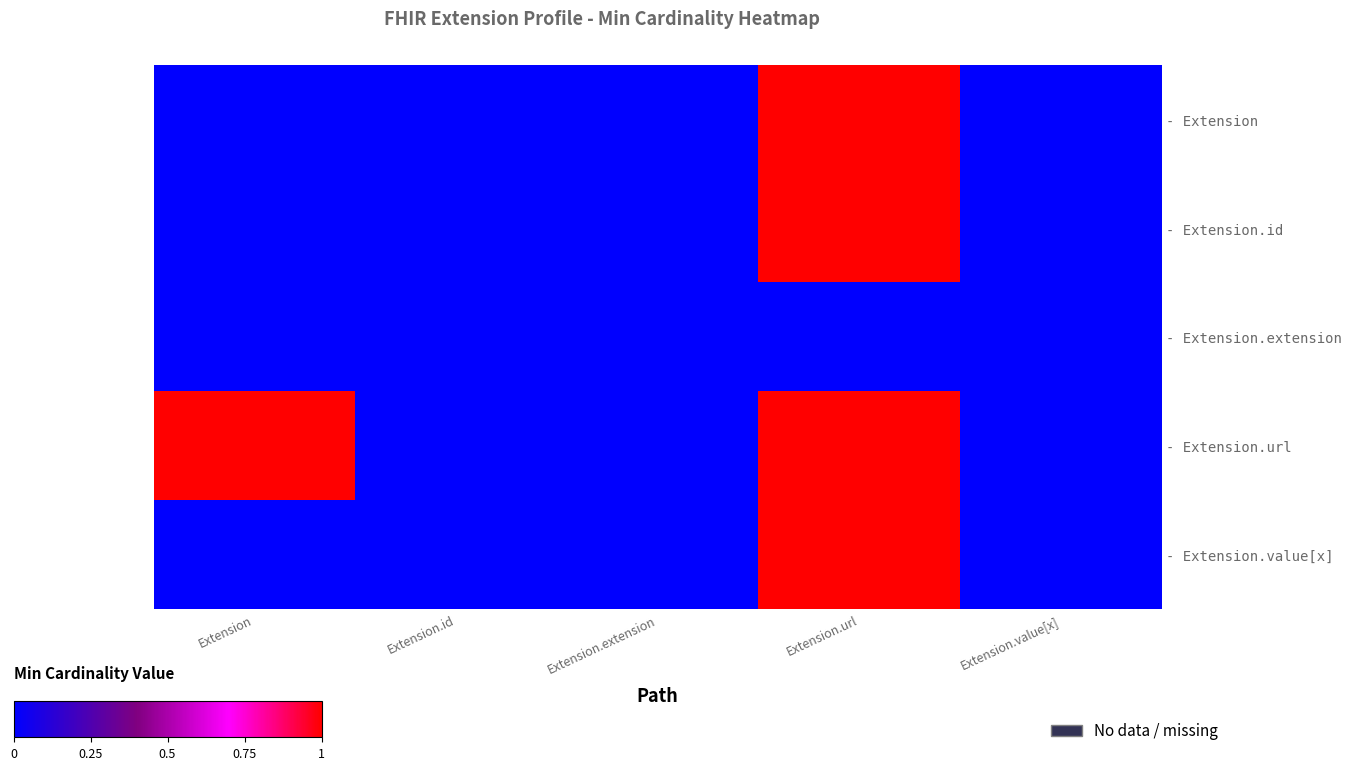

The - Extension.id series shows 1 at Extension.value[x]. True or false?

False